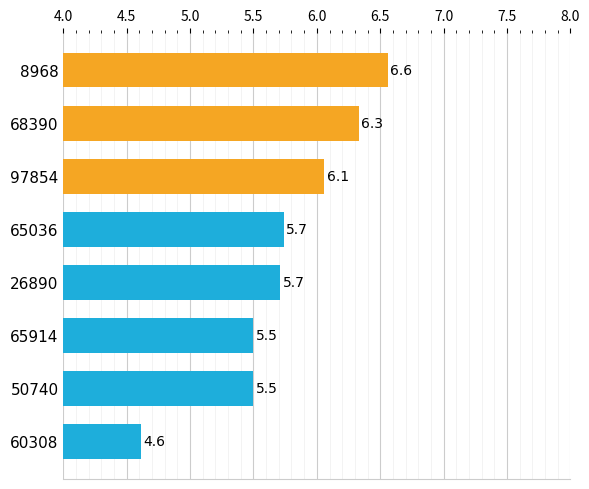

Does the chart contain any negative values?

No